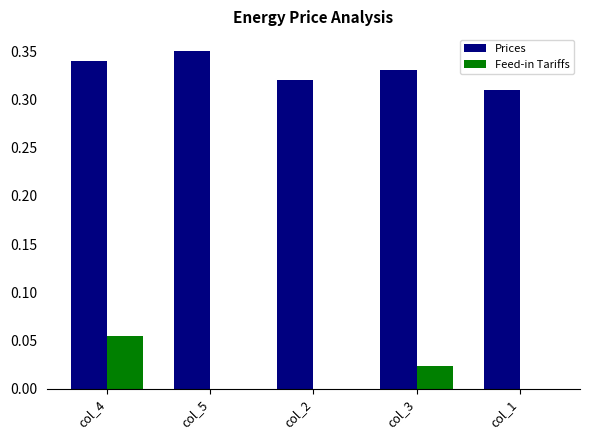

What are all the series names shown in the legend?

Prices, Feed-in Tariffs